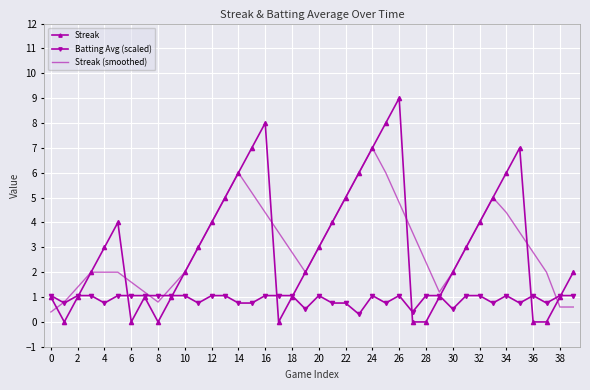

What is the greatest value displayed?

9.0